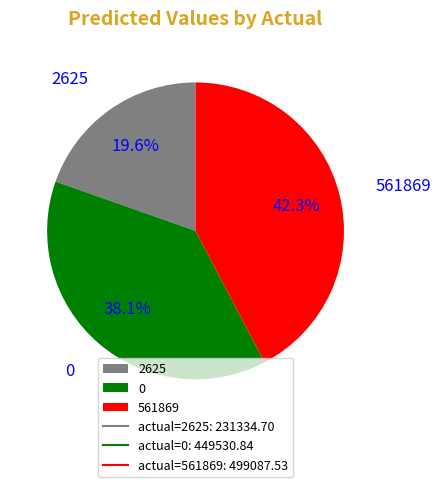

What is the smallest slice in the pie chart?

2625